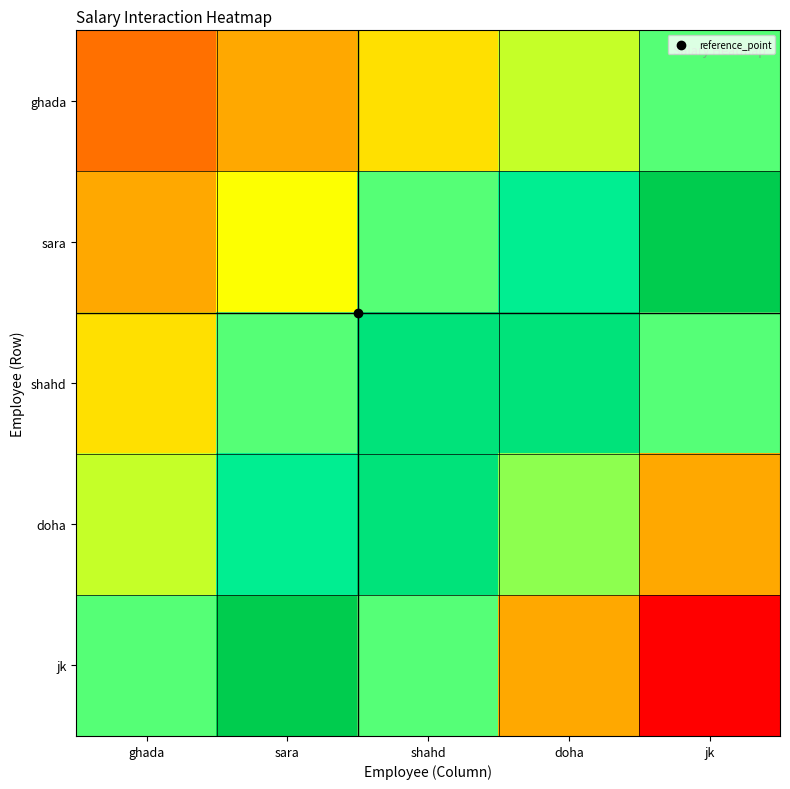

What is the minimum value shown in the chart?

0.1